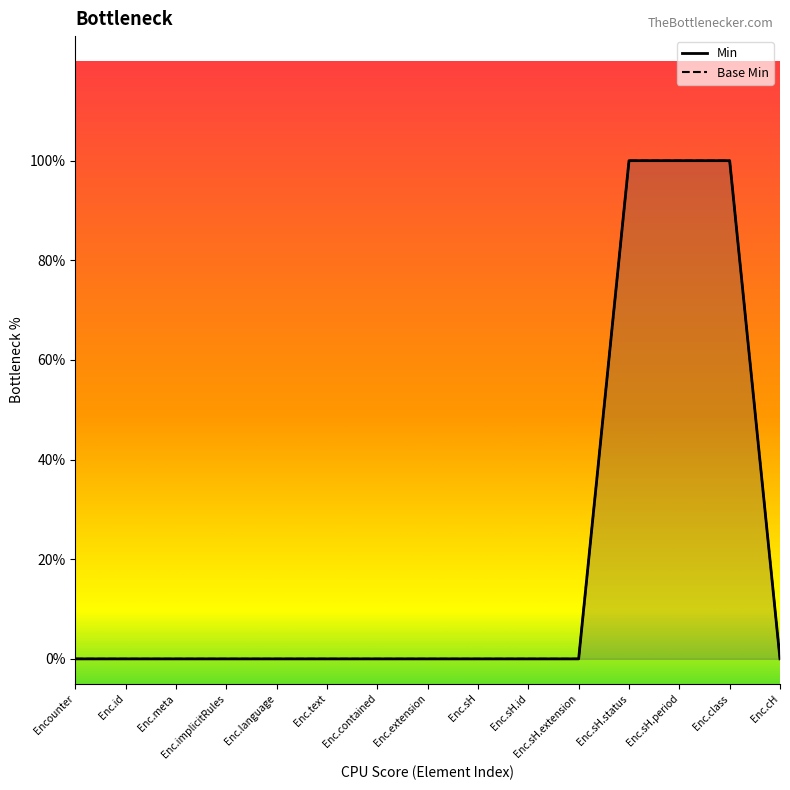

True or false: Min and Base Min intersect in this chart.

False